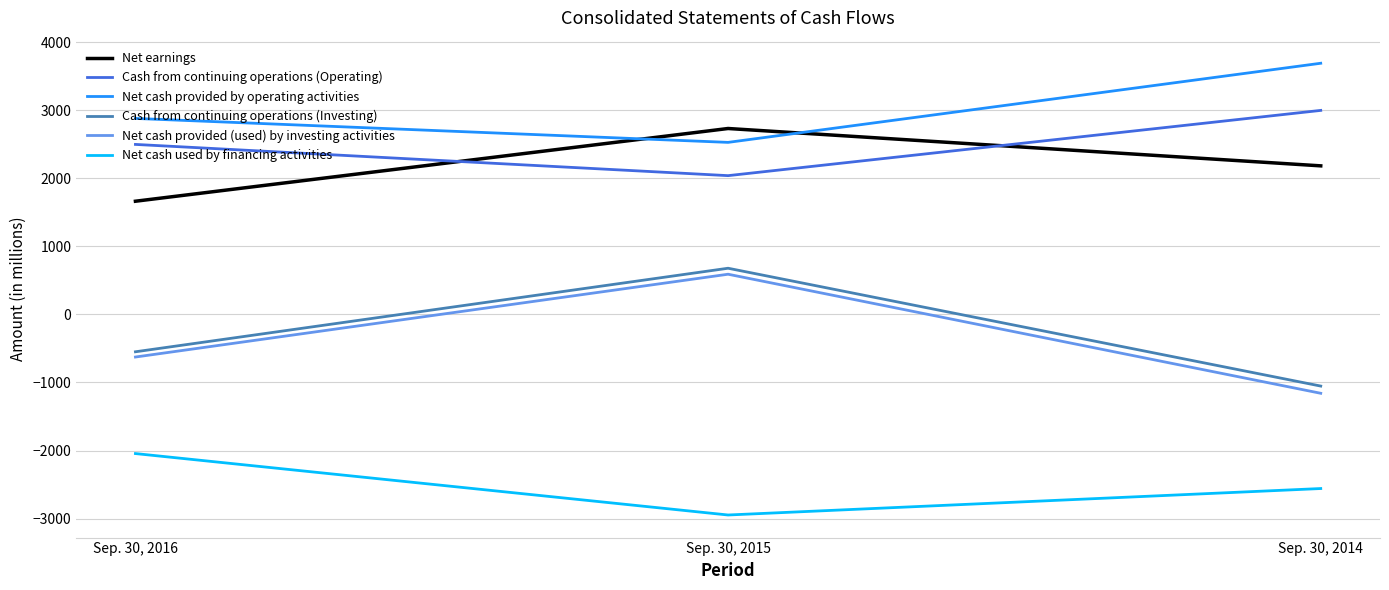

Does the chart have visible grid lines?

Yes